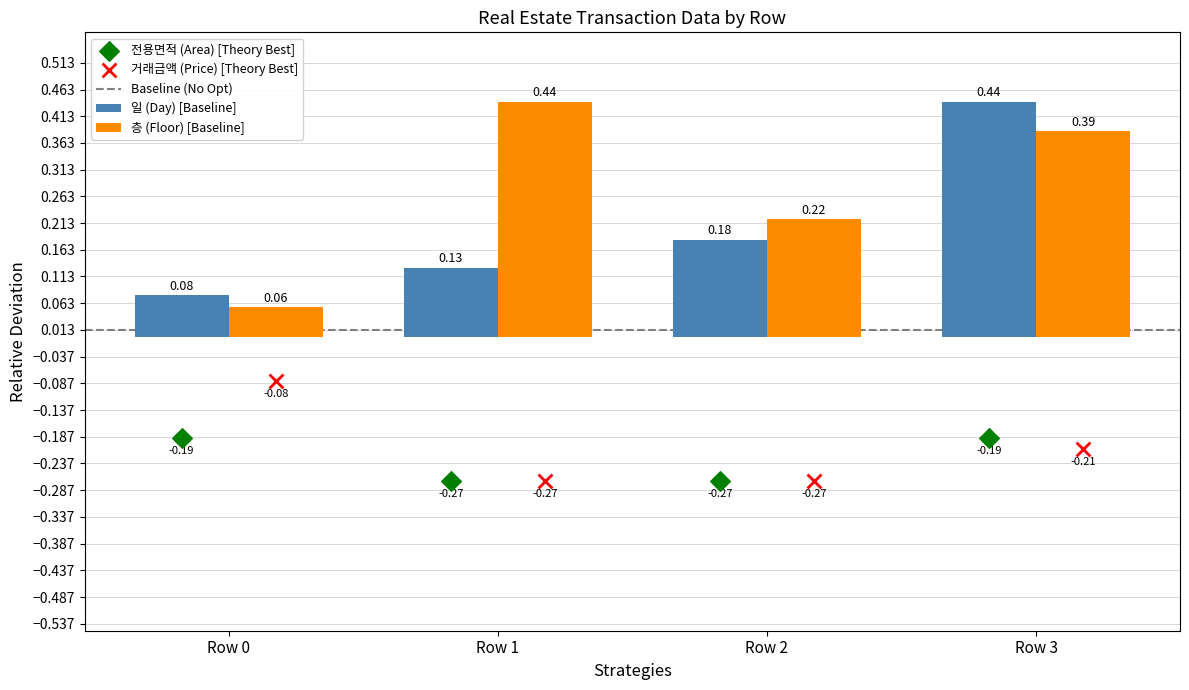

At how many categories does at least one series exceed 0?

4